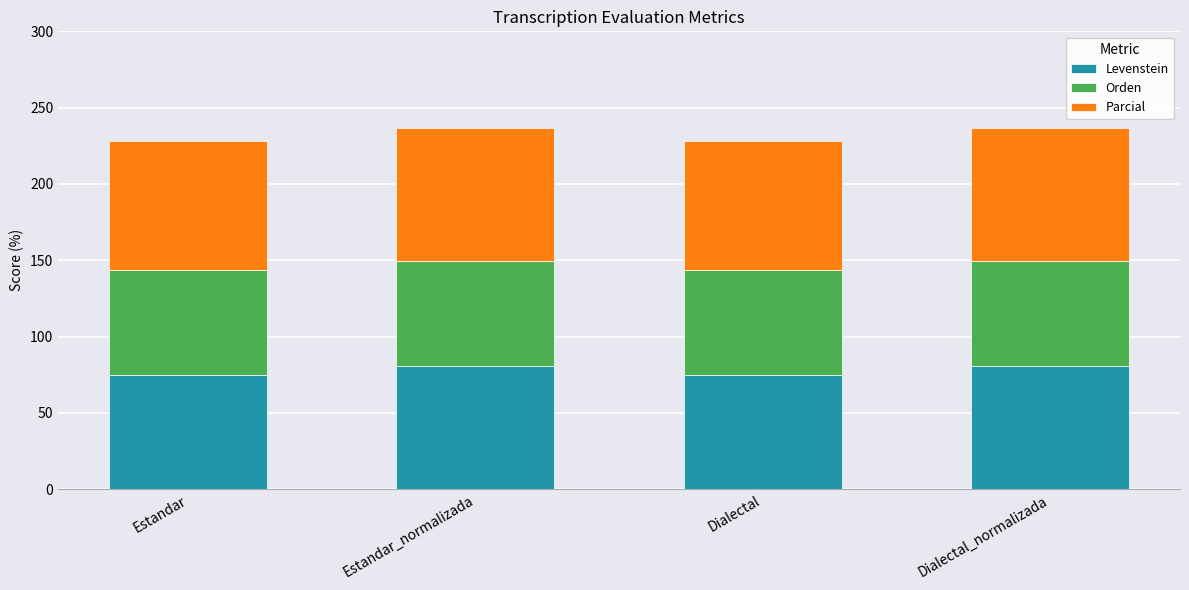

True or false: Levenstein has a value of 80.9 at Estandar_normalizada.

True